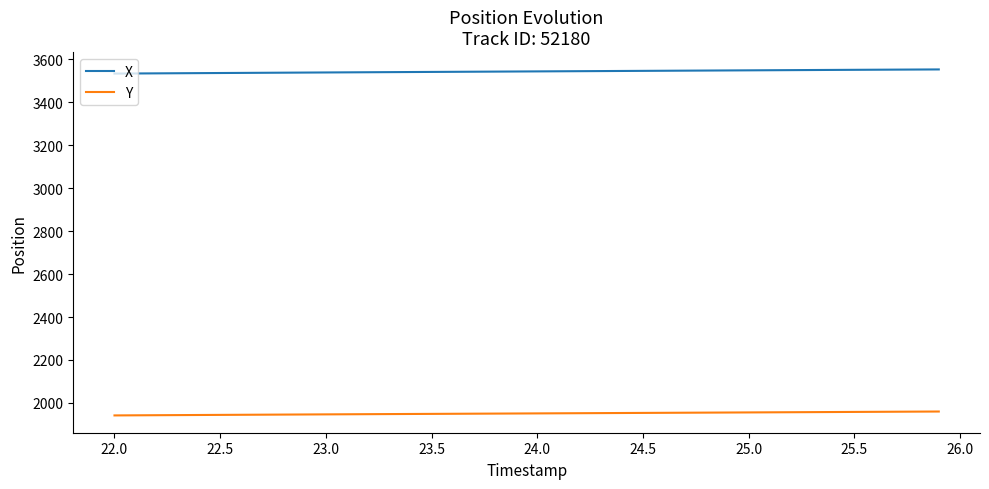

Rank the series by their average value, from lowest to highest.

Y, X